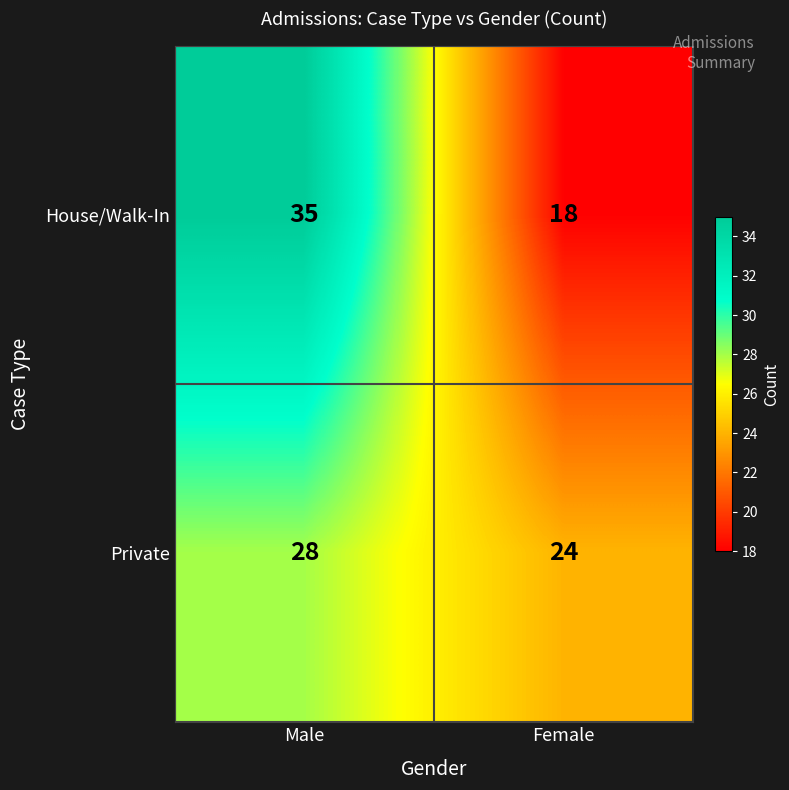

True or false: House/Walk-In has a value of 18 at Female.

True